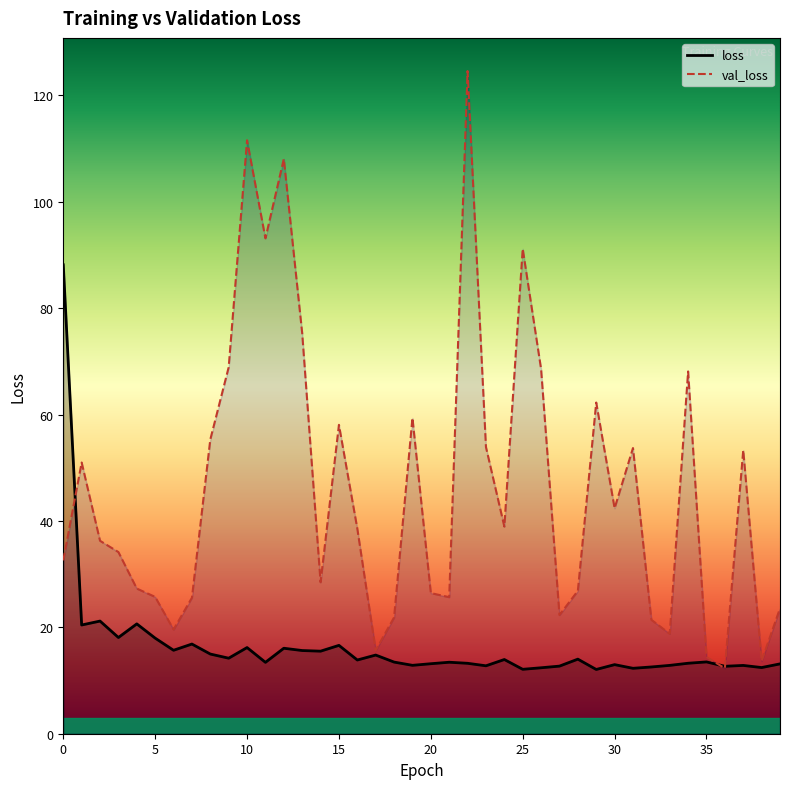

At which label does val_loss reach its peak?

22